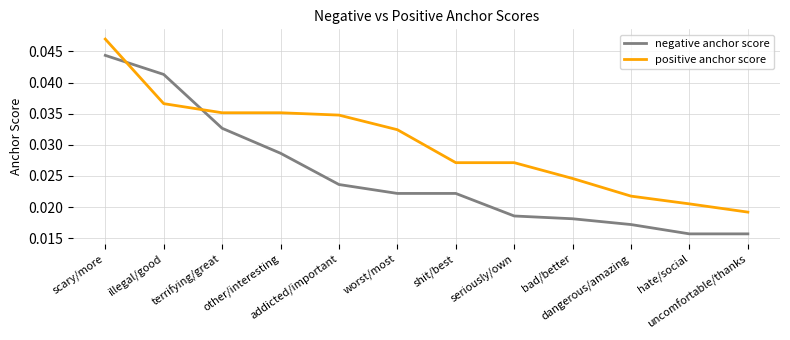

Is the value of negative anchor score at terrifying/great greater than the value of positive anchor score at addicted/important?

No